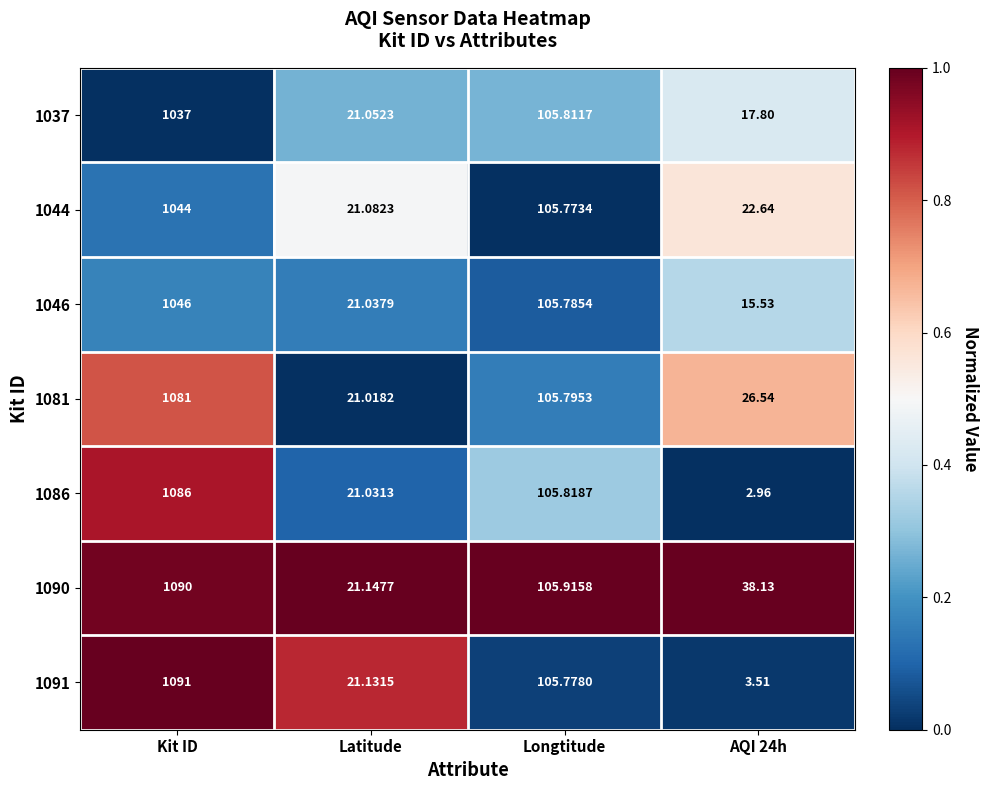

At which label is 1090 closest to 555?

Longtitude